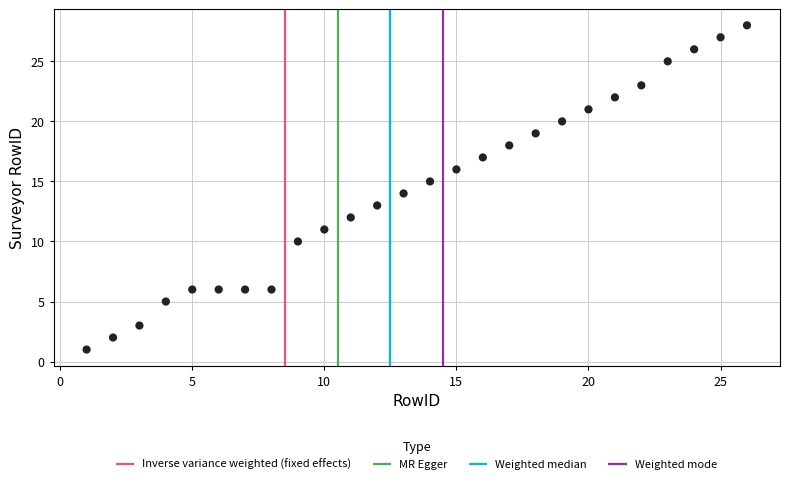

What is the range of X values (max minus min)?

25